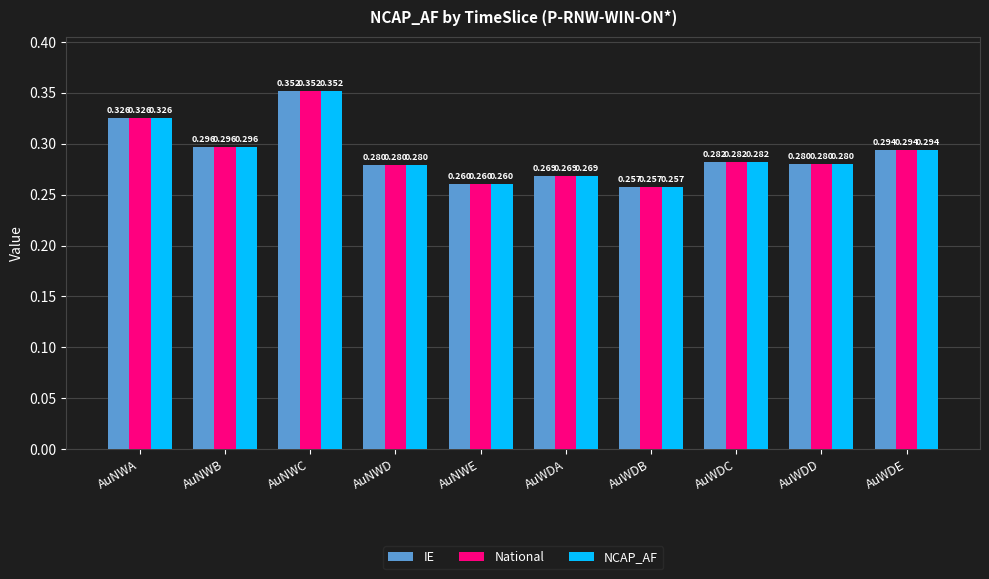

Is the value of National at AuWDD greater than the value of NCAP_AF at AuWDB?

Yes